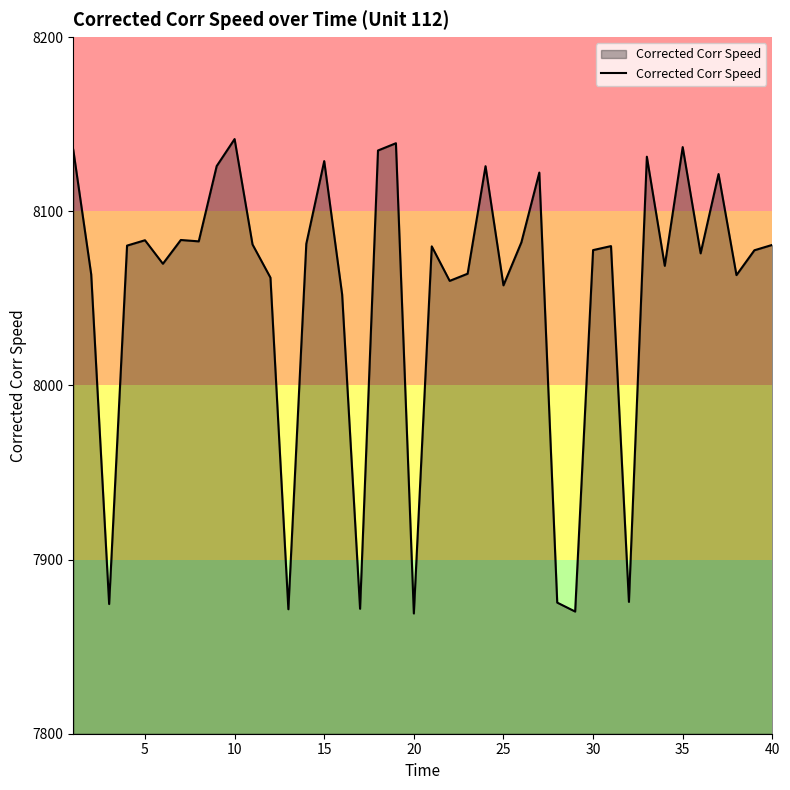

What is the greatest value displayed?

8141.4